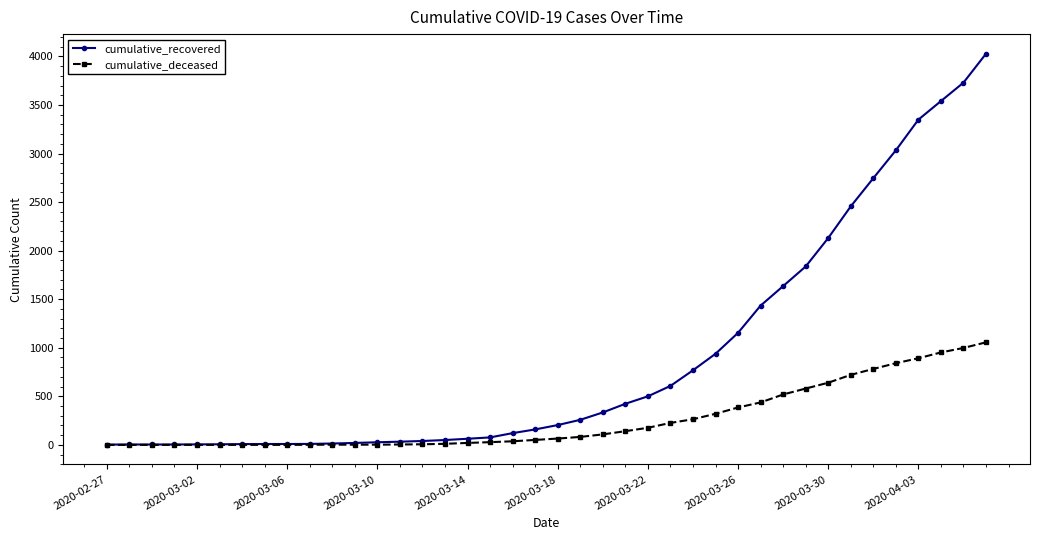

Which series has the widest spread of values?

cumulative_recovered